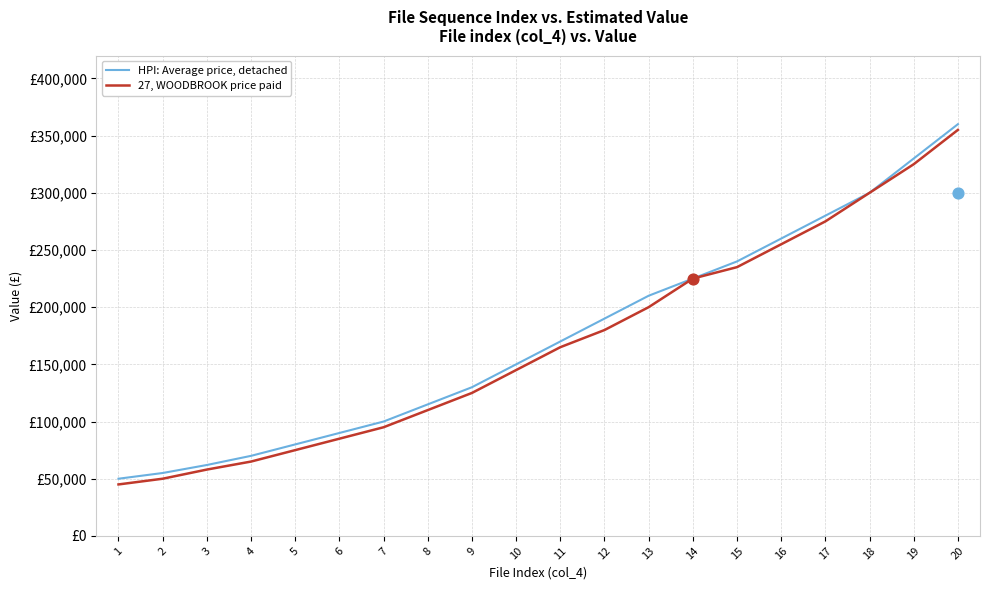

Which series has the widest spread of Y values?

HPI: Average price, detached